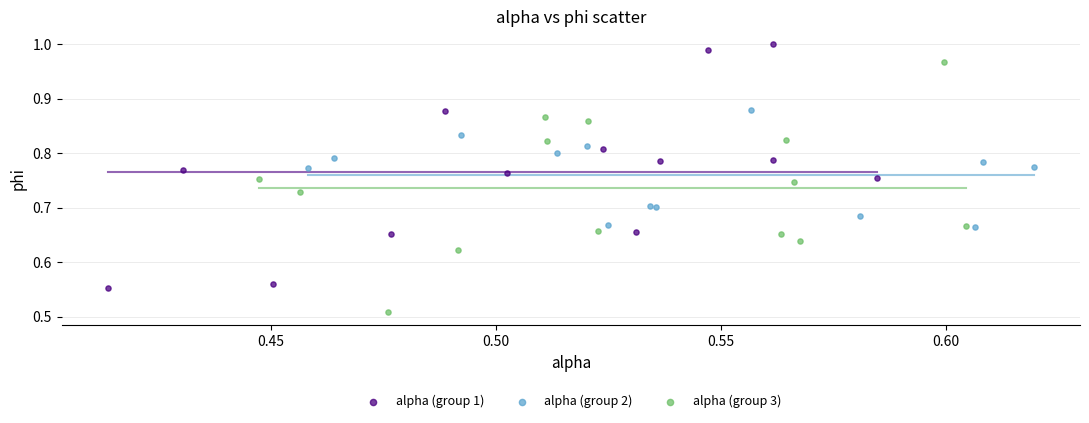

Which series reaches the maximum Y coordinate?

alpha (group 1)